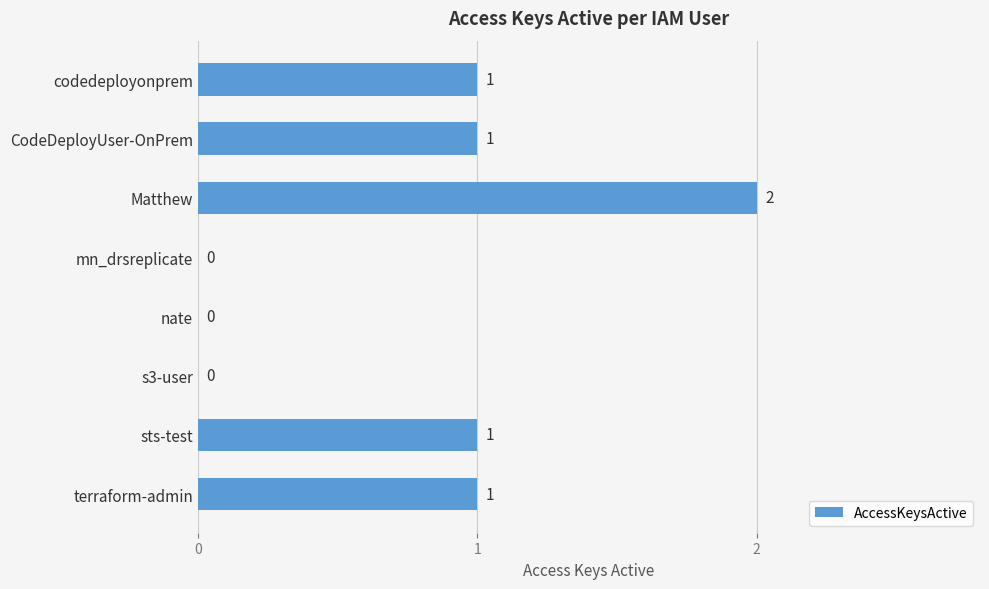

Reading top to bottom, extract all data points from this chart.

codedeployonprem=1	CodeDeployUser-OnPrem=1	Matthew=2	mn_drsreplicate=0	nate=0	s3-user=0	sts-test=1	terraform-admin=1